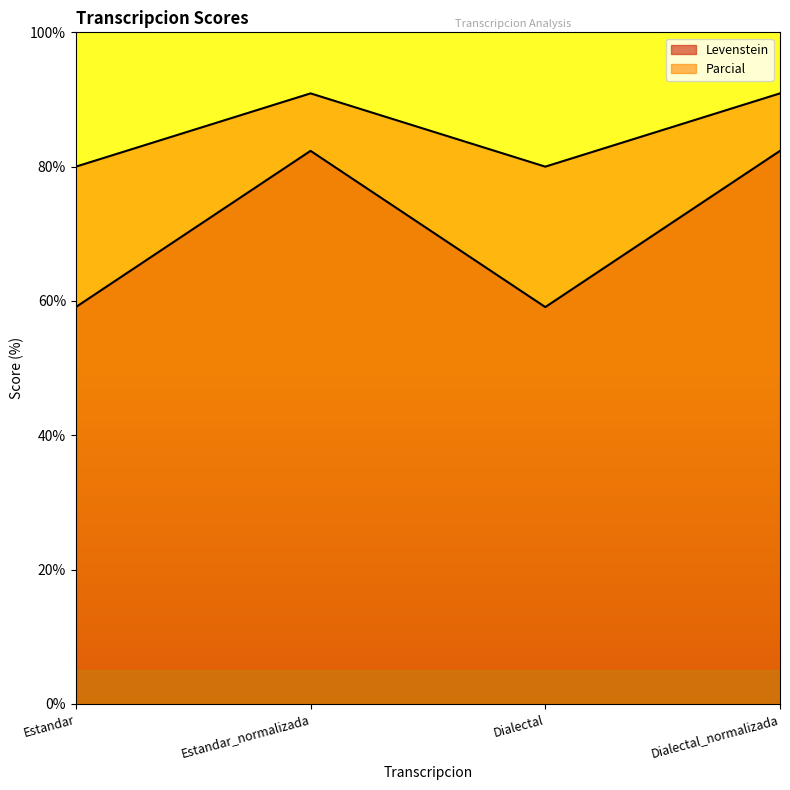

True or false: Parcial and Levenstein intersect in this chart.

False